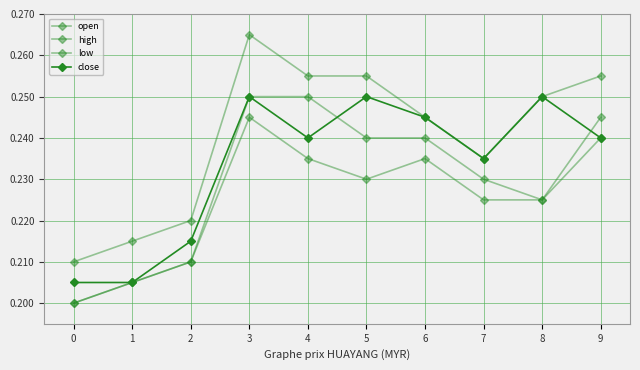

The high series shows 0.1 at 2. True or false?

False